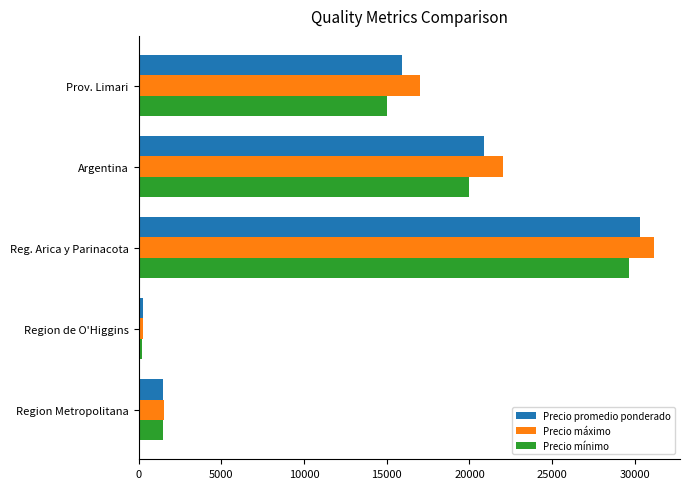

What is the greatest value displayed?

31166.7